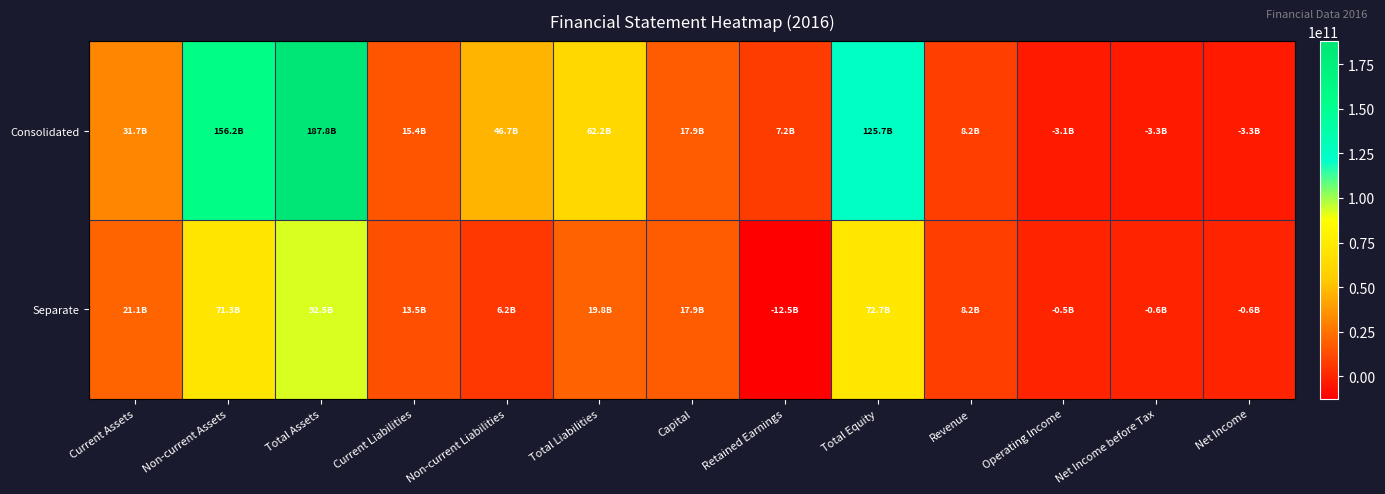

How many data points does each series have?

13